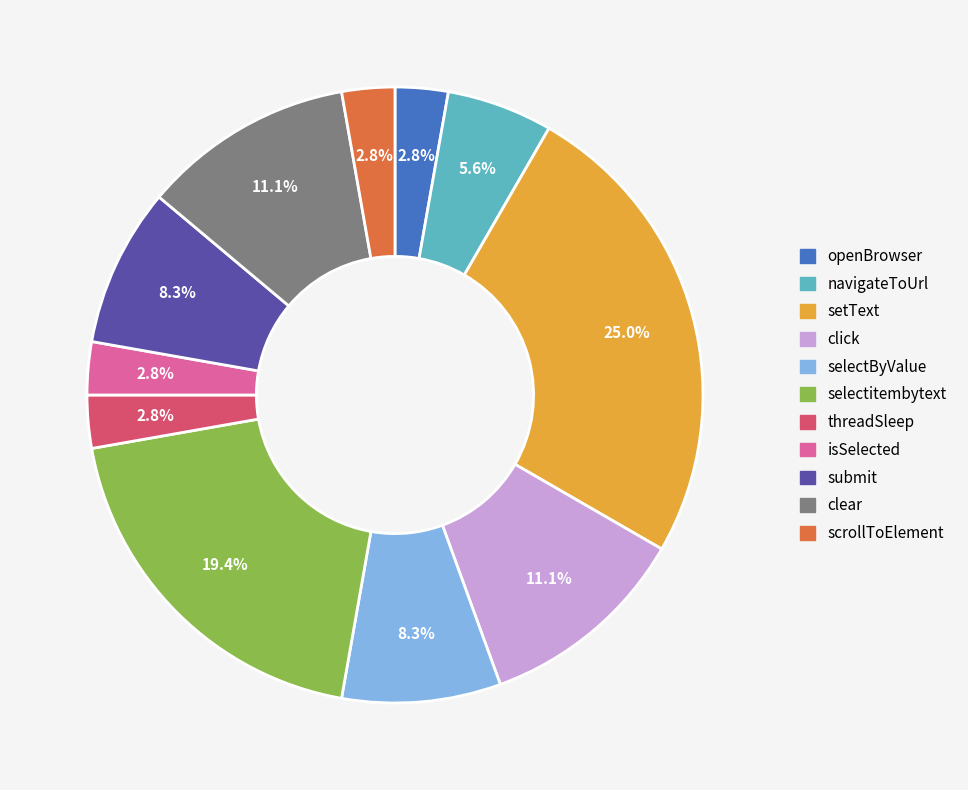

Count the number of slices in the pie.

11